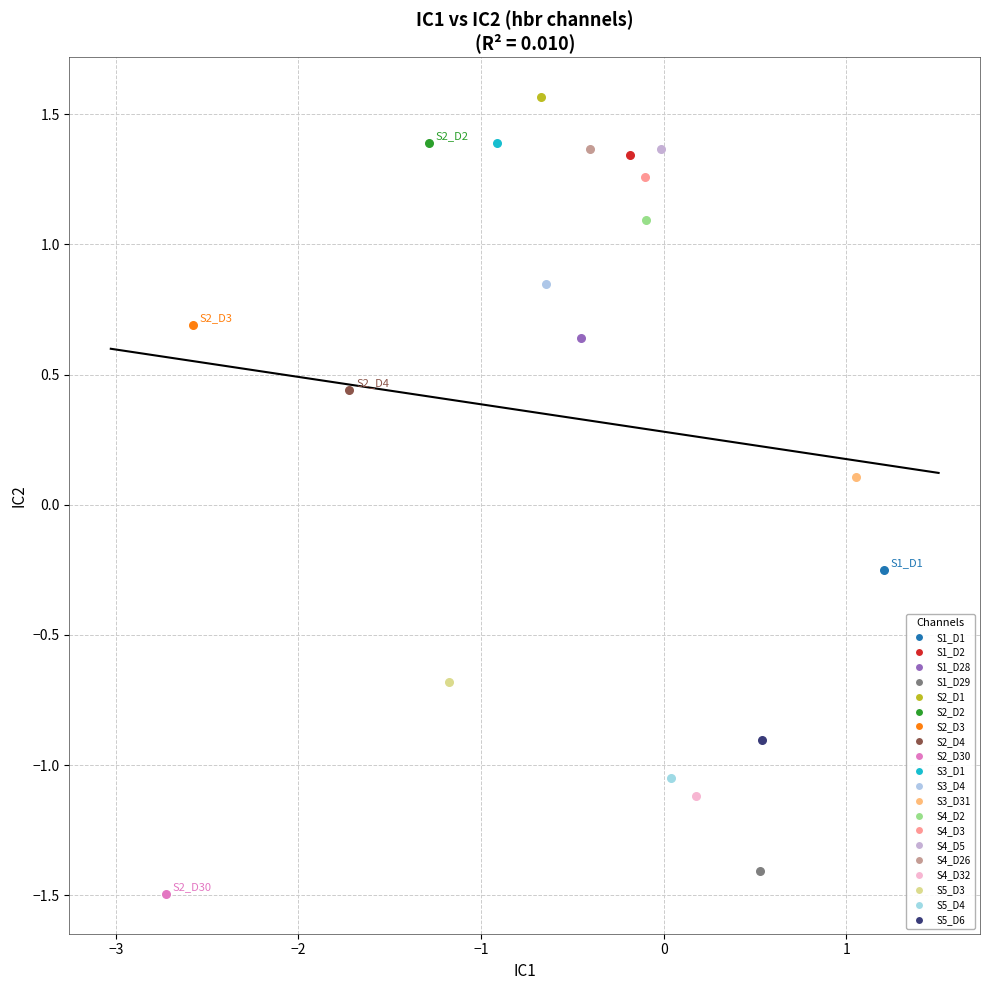

Which series reaches the maximum Y coordinate?

S2_D1